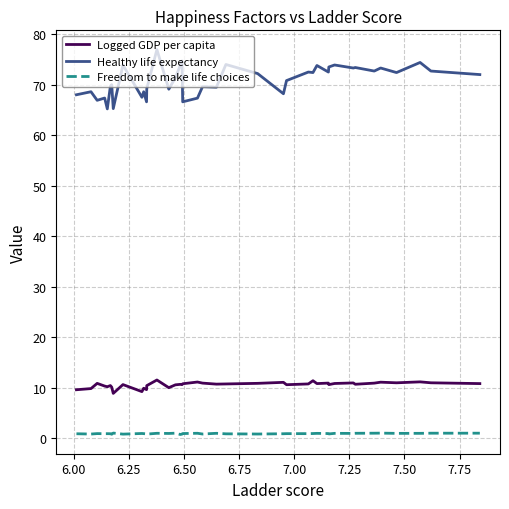

How many distinct data groups are displayed?

3